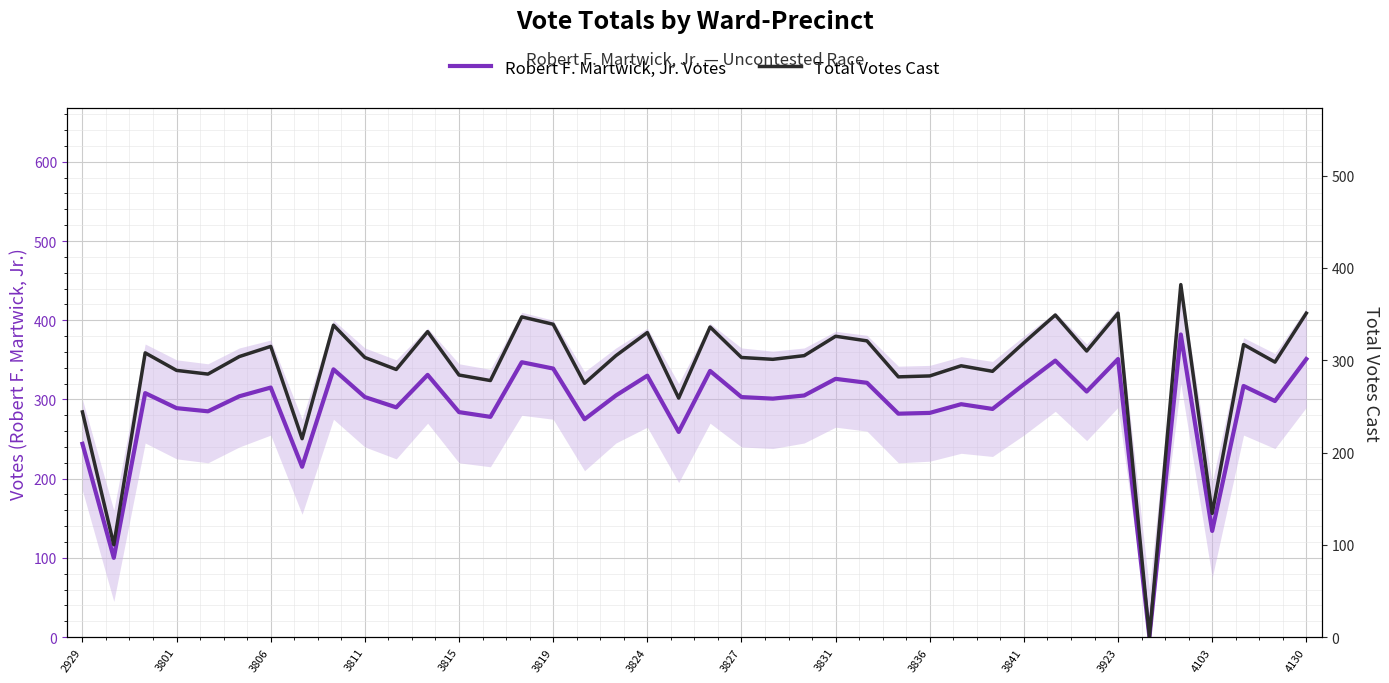

At which category does Total Votes Cast reach its first local peak?

3806